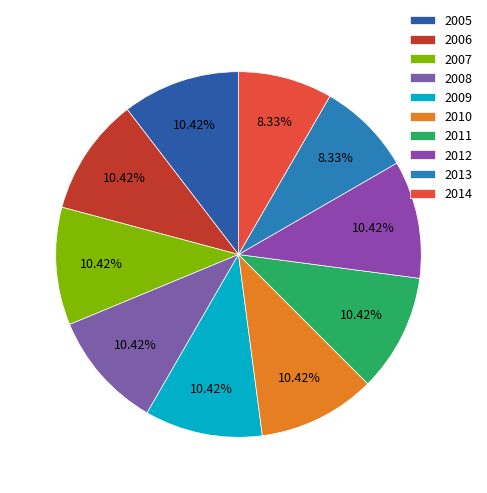

How many slices are in this pie chart?

10